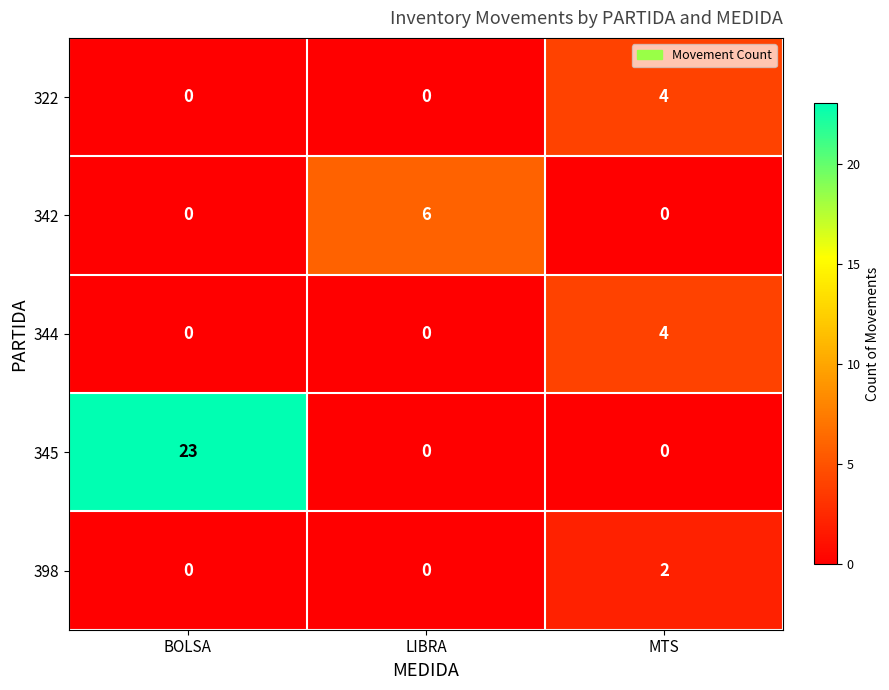

Which series has the largest total across all categories?

345